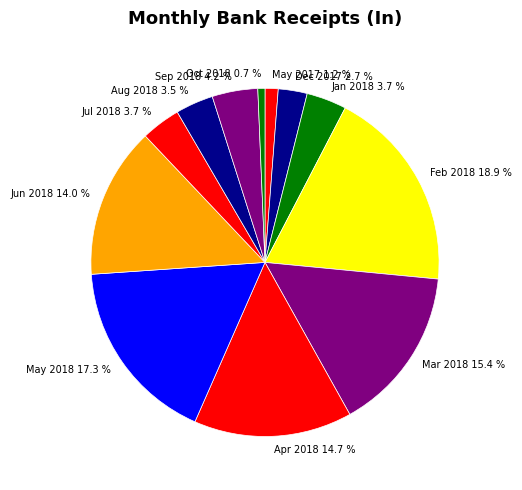

How many segments does this pie chart have?

12